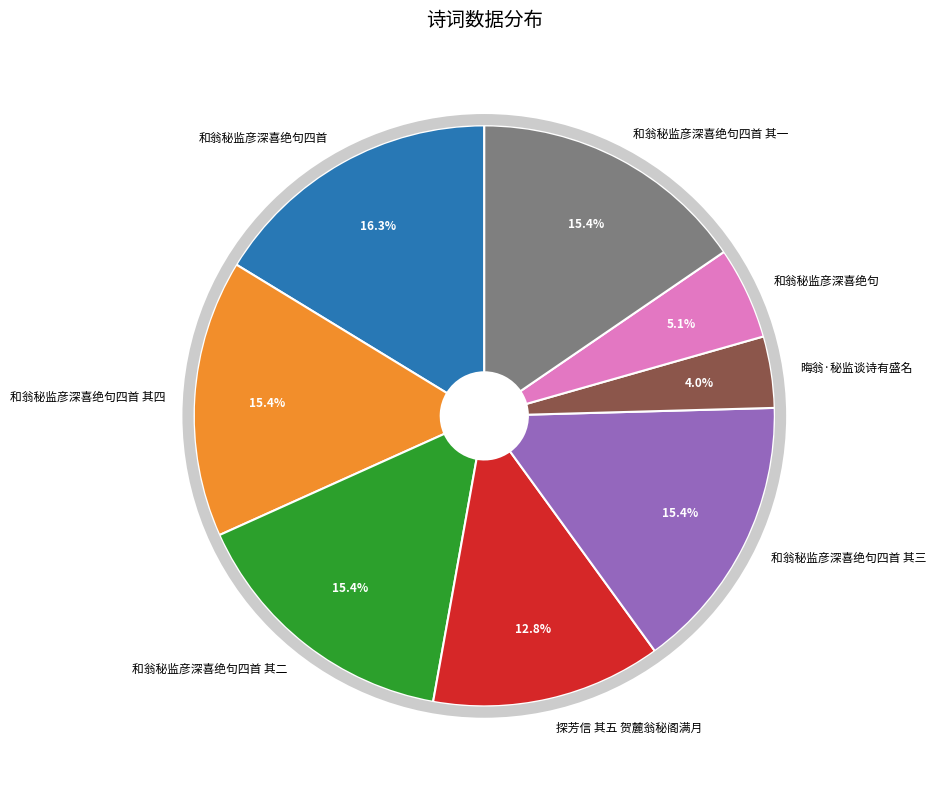

What percentage is the 探芳信 其五 贺麓翁秘阁满月 slice, to the nearest percent?

13%